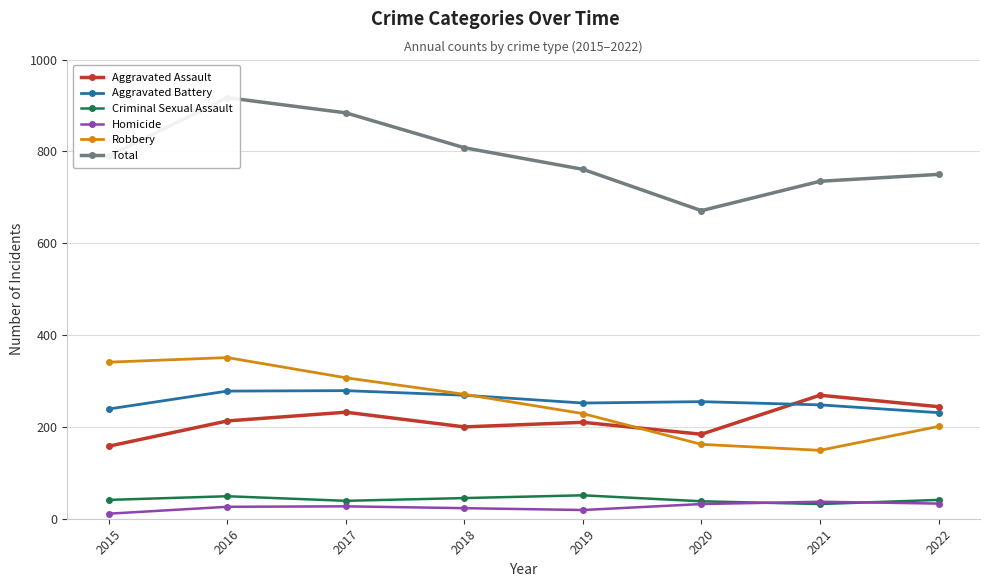

Where does the Homicide series first go above 27?

2020